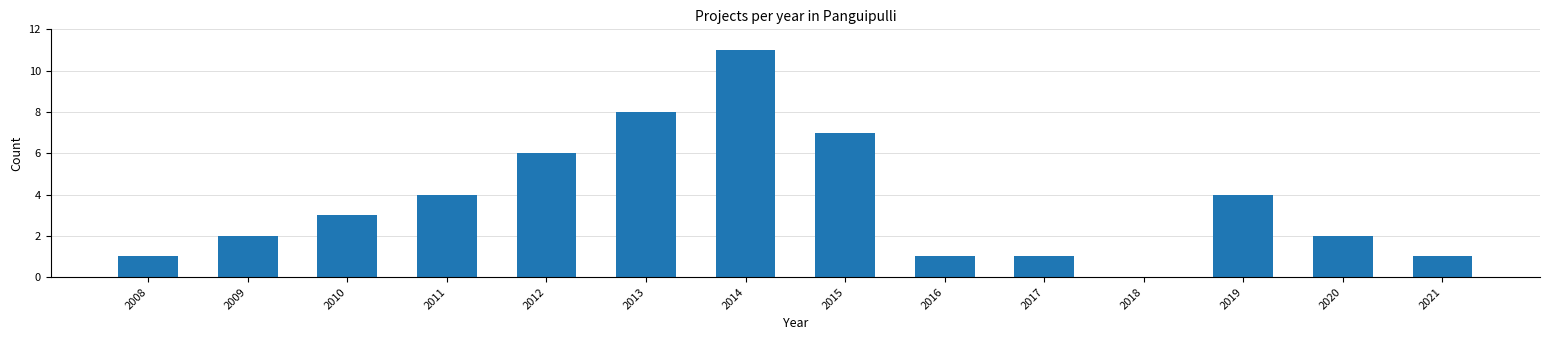

Reading right to left, extract all data points from this chart.

2021=1	2020=2	2019=4	2018=0	2017=1	2016=1	2015=7	2014=11	2013=8	2012=6	2011=4	2010=3	2009=2	2008=1